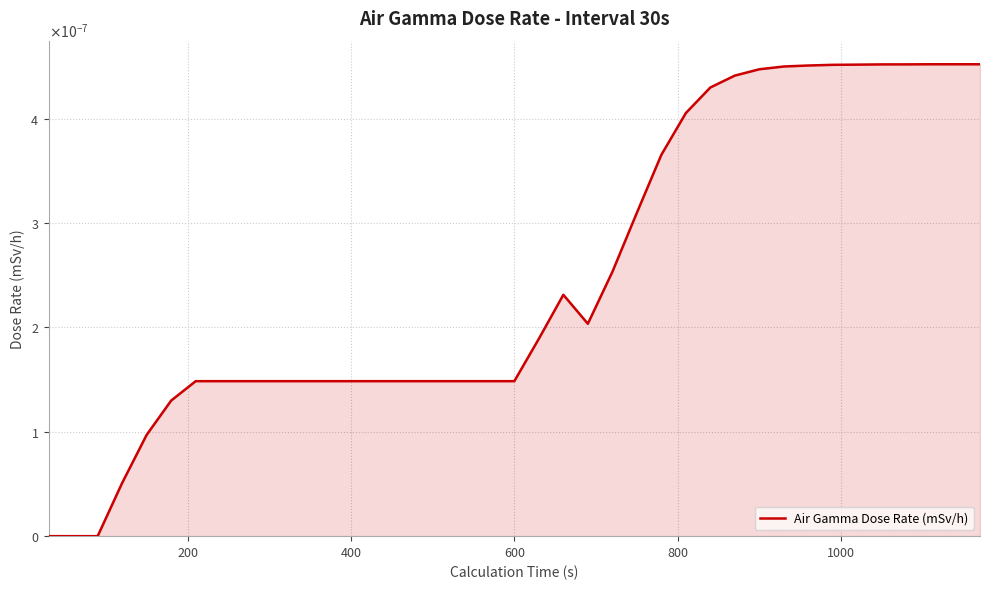

Does the chart display data point markers on the line(s)?

No